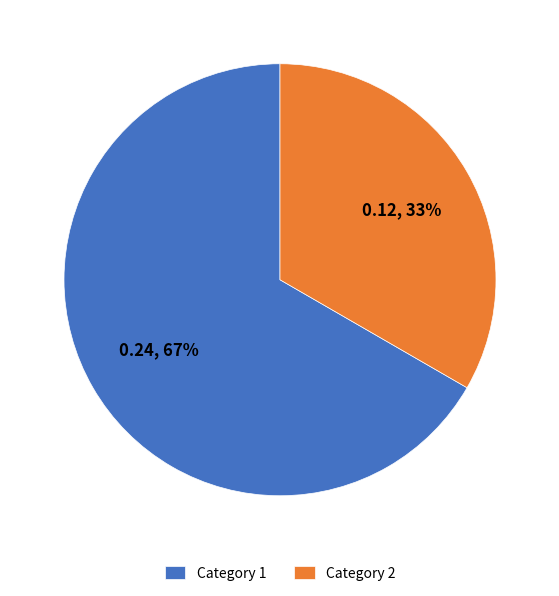

Is it true that Category 1 is 67% of the pie?

True